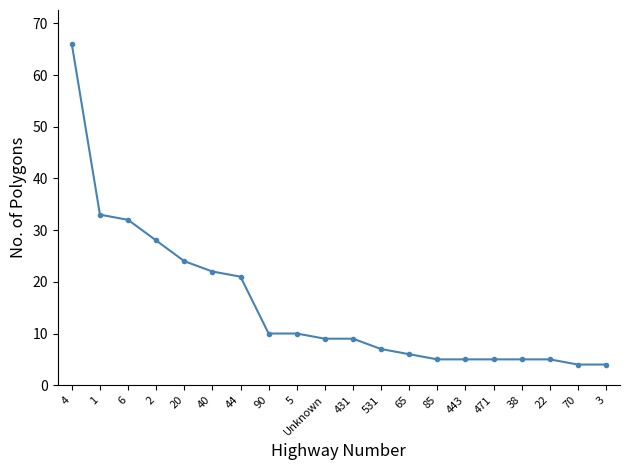

Which has a higher value, 4 or 44?

4